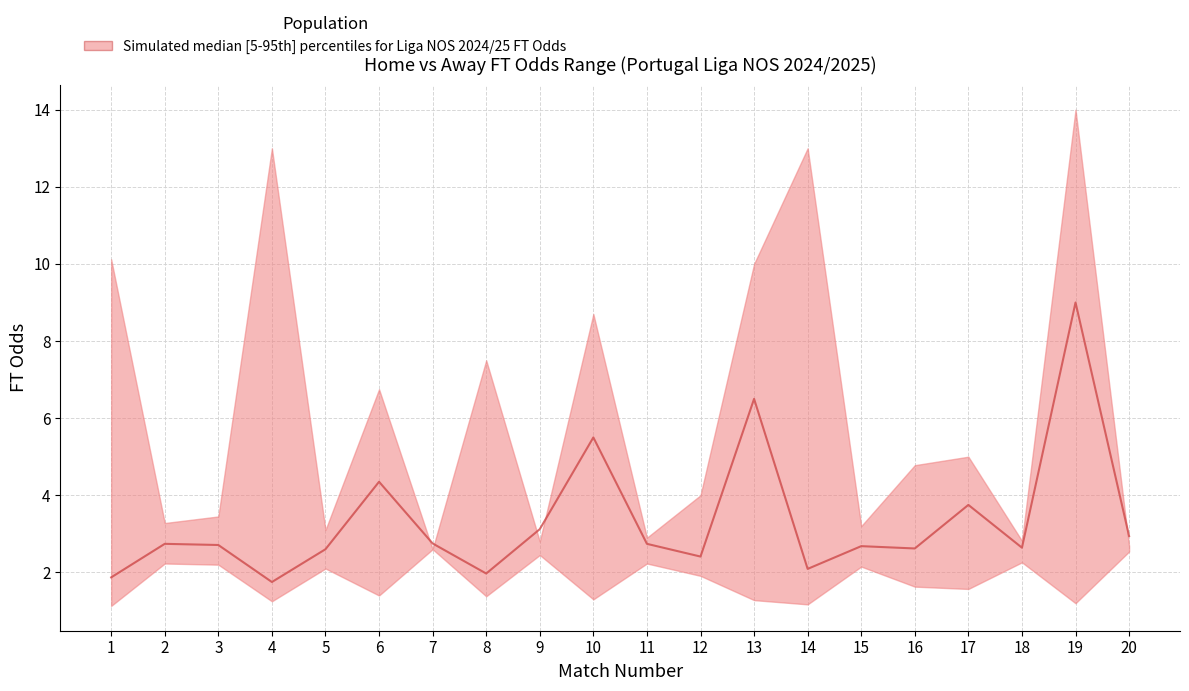

What is the smallest value displayed?

1.1